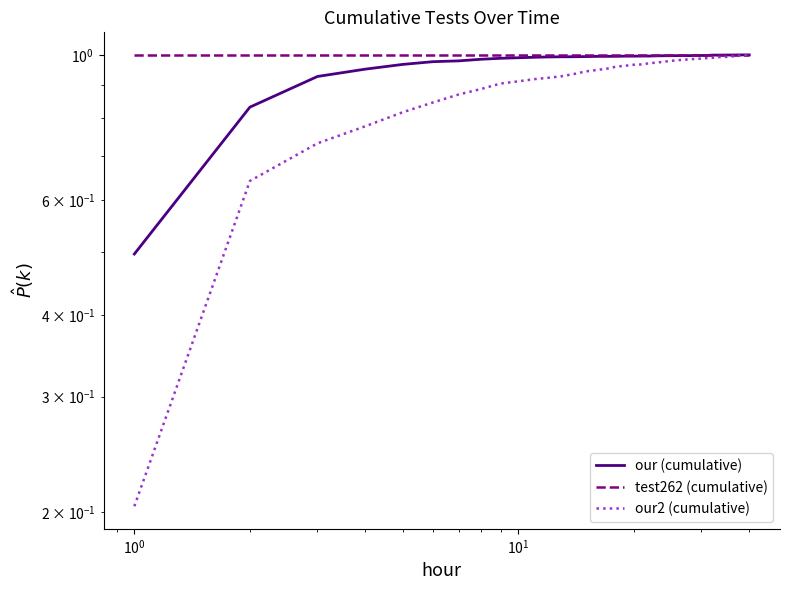

How many data points does each series have?

40